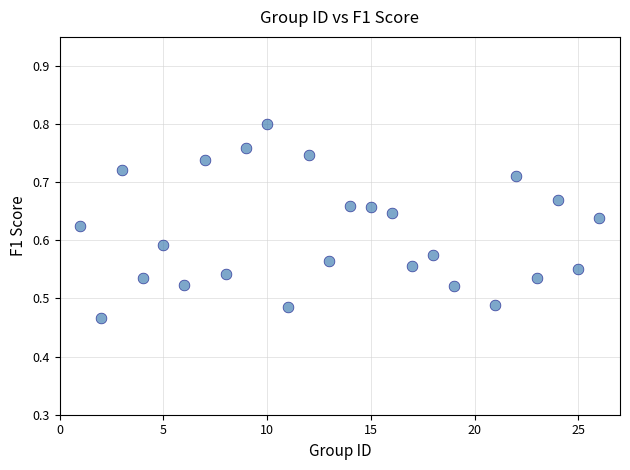

What is the range of X values (max minus min)?

25.0